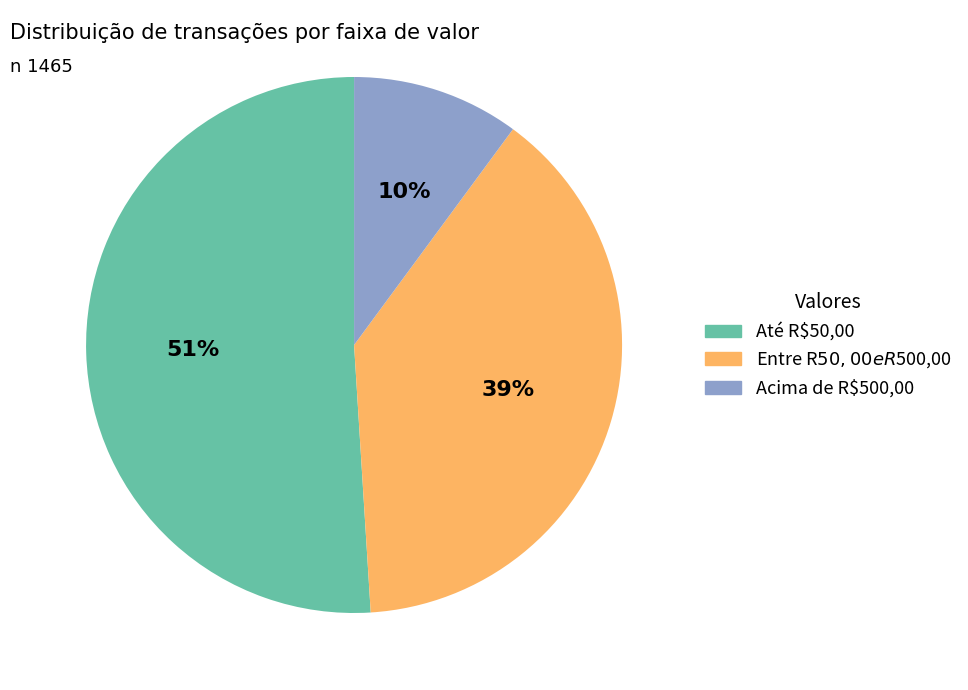

Rank the categories by value from highest to lowest.

Até R$50,00, Entre R$50,00 e R$500,00, Acima de R$500,00